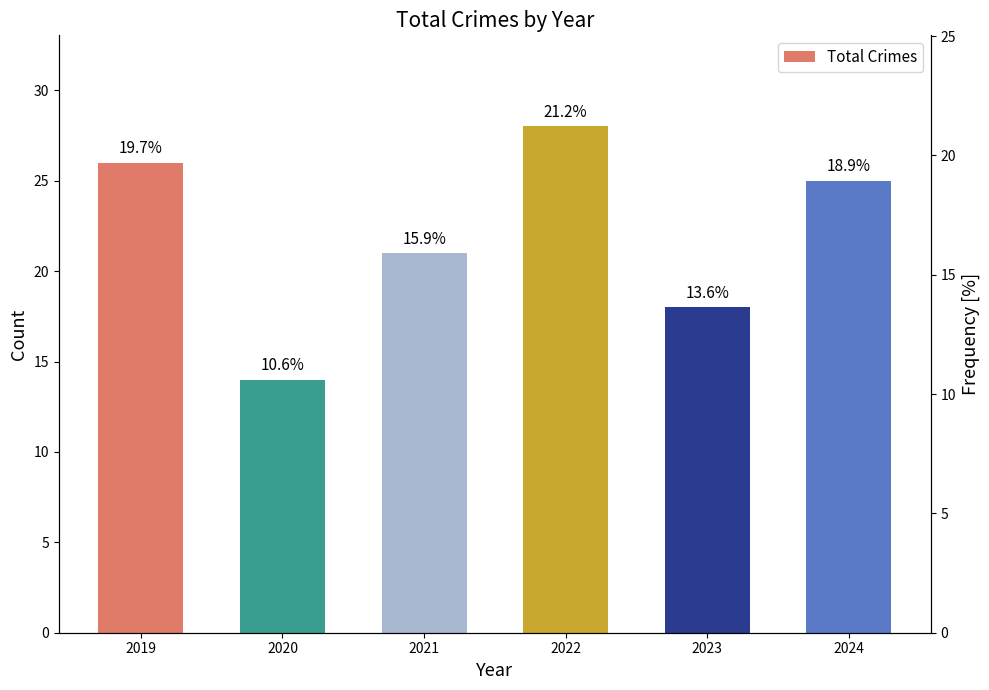

What is the value of the 3rd bar from the left?

21